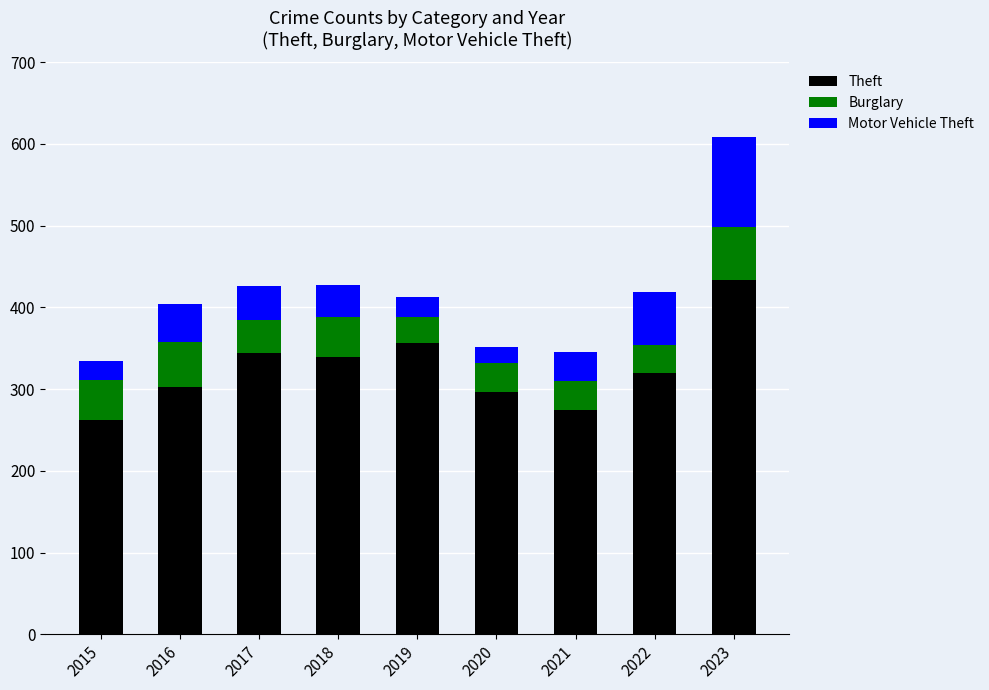

True or false: Theft has a value of 357 at 2019.

True